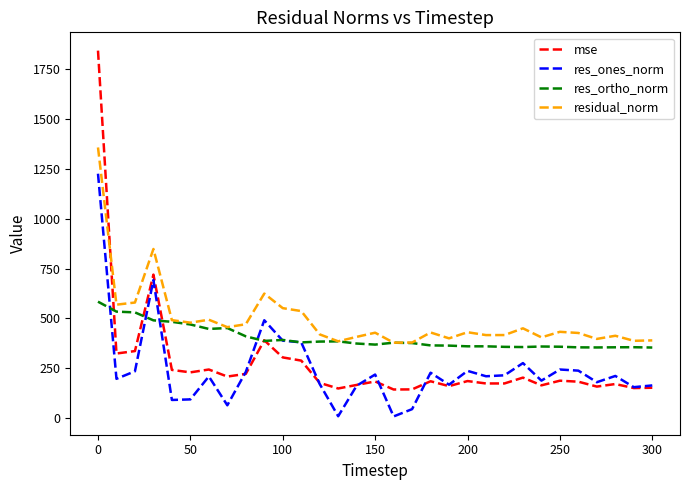

Which series has the largest range (max minus min)?

mse